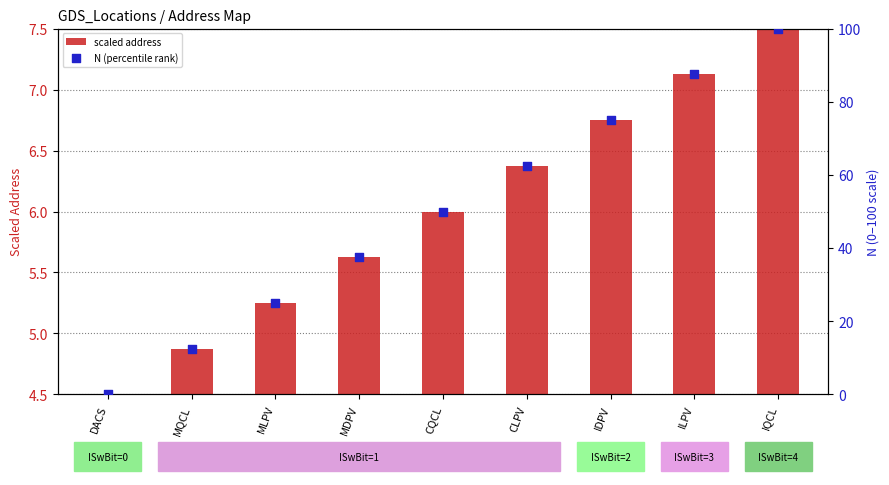

Which series has the largest total across all categories?

N (percentile rank)